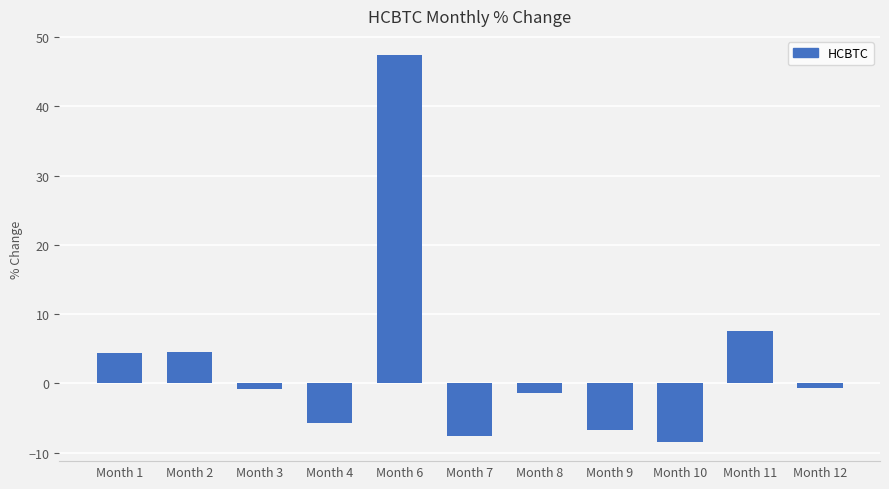

How many values exceed 0?

4